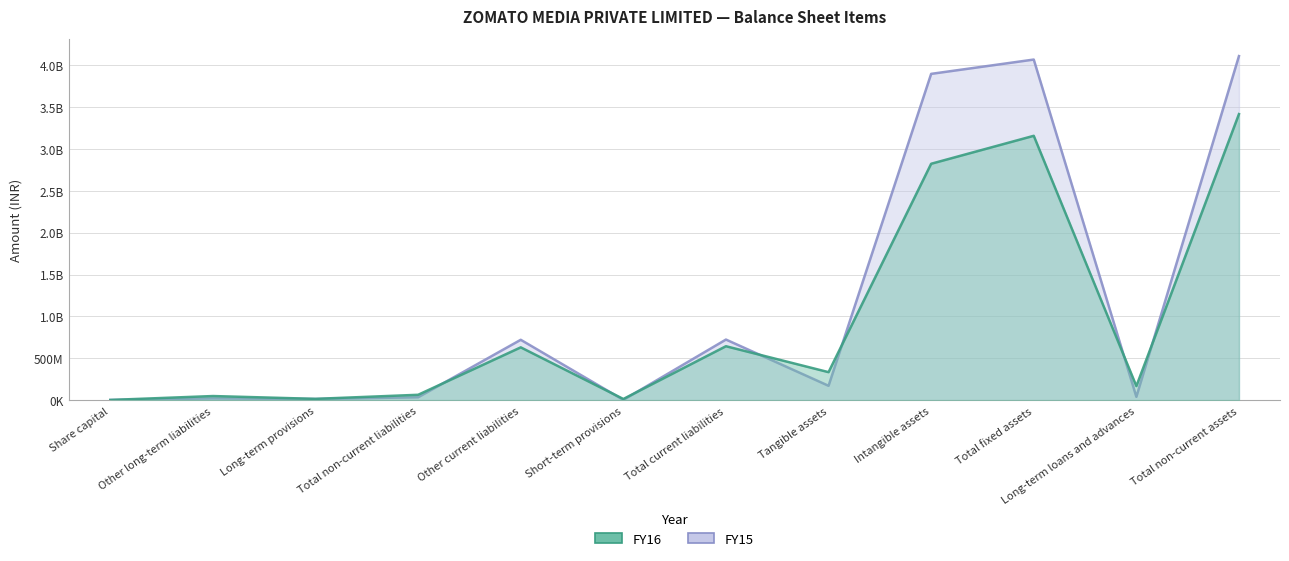

What is the label of the 4th point from the left?

Total non-current liabilities